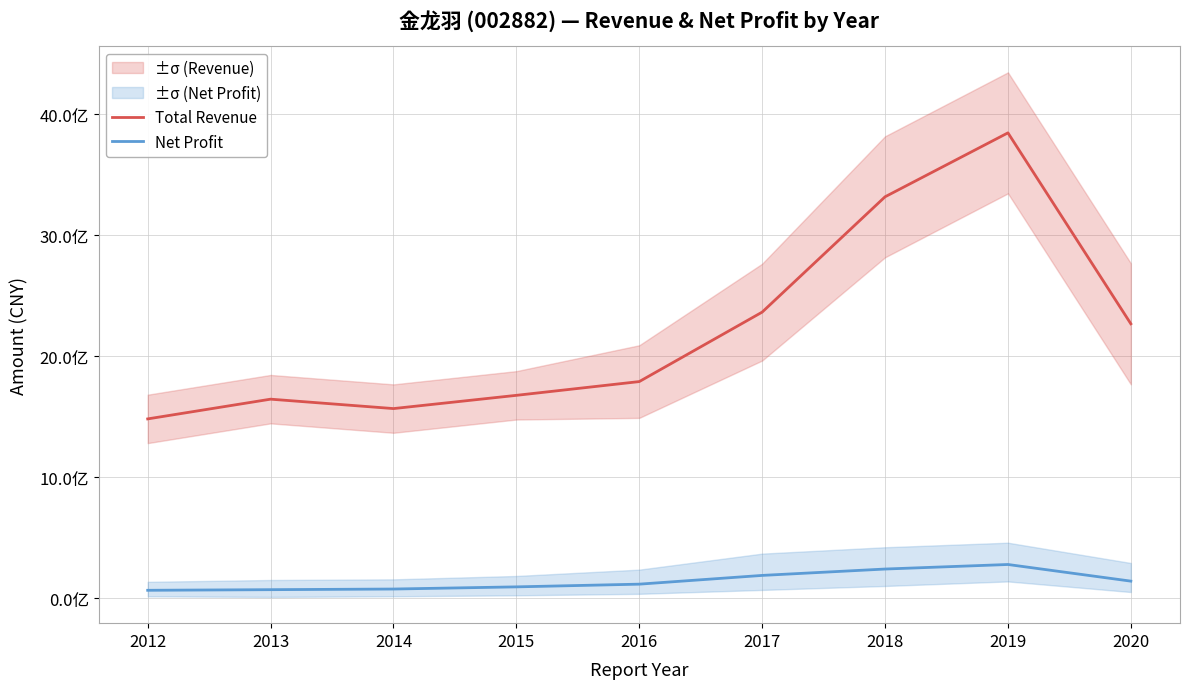

List the series in order of their peak value, highest first.

Total Revenue, Net Profit